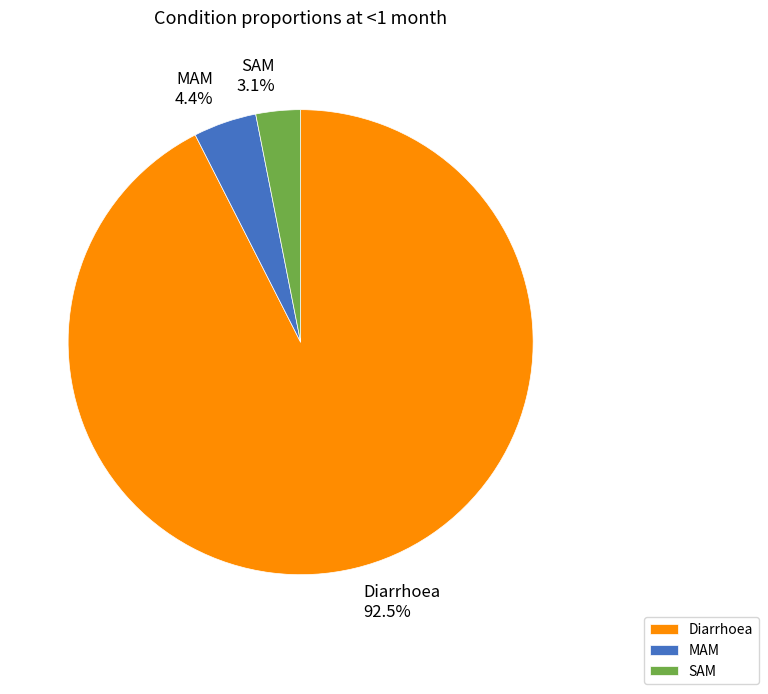

Is Diarrhoea the majority of the pie?

Yes